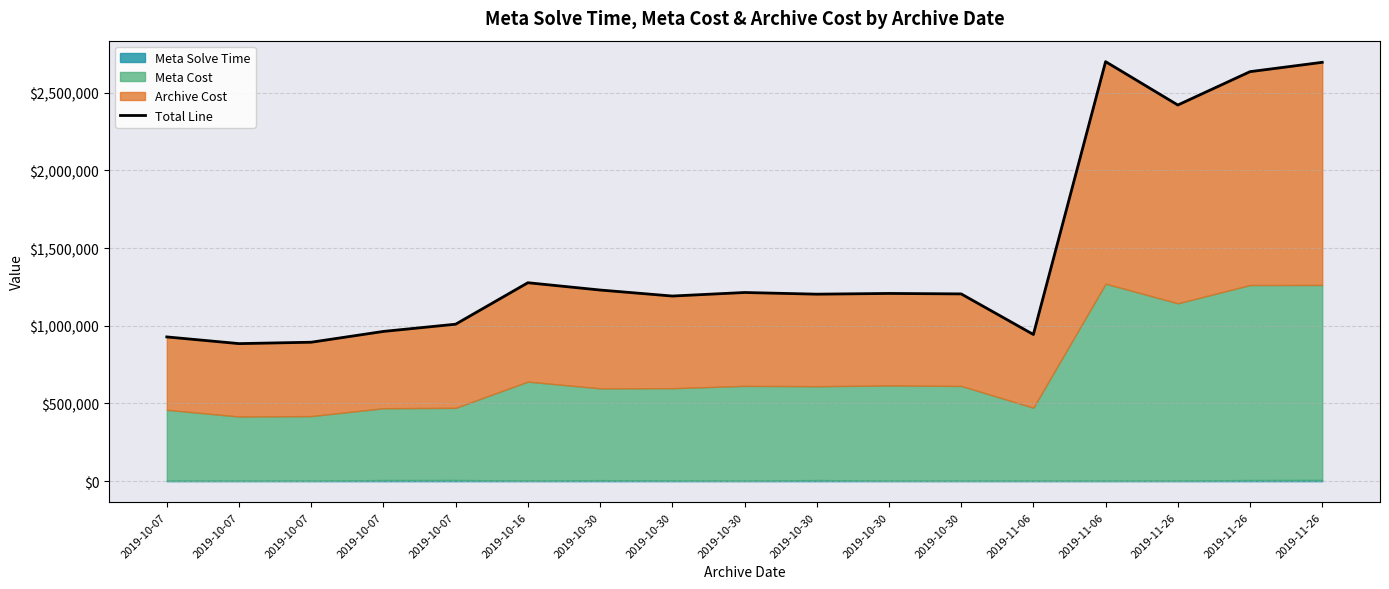

Where does the data first go above 1205095?

2019-10-16